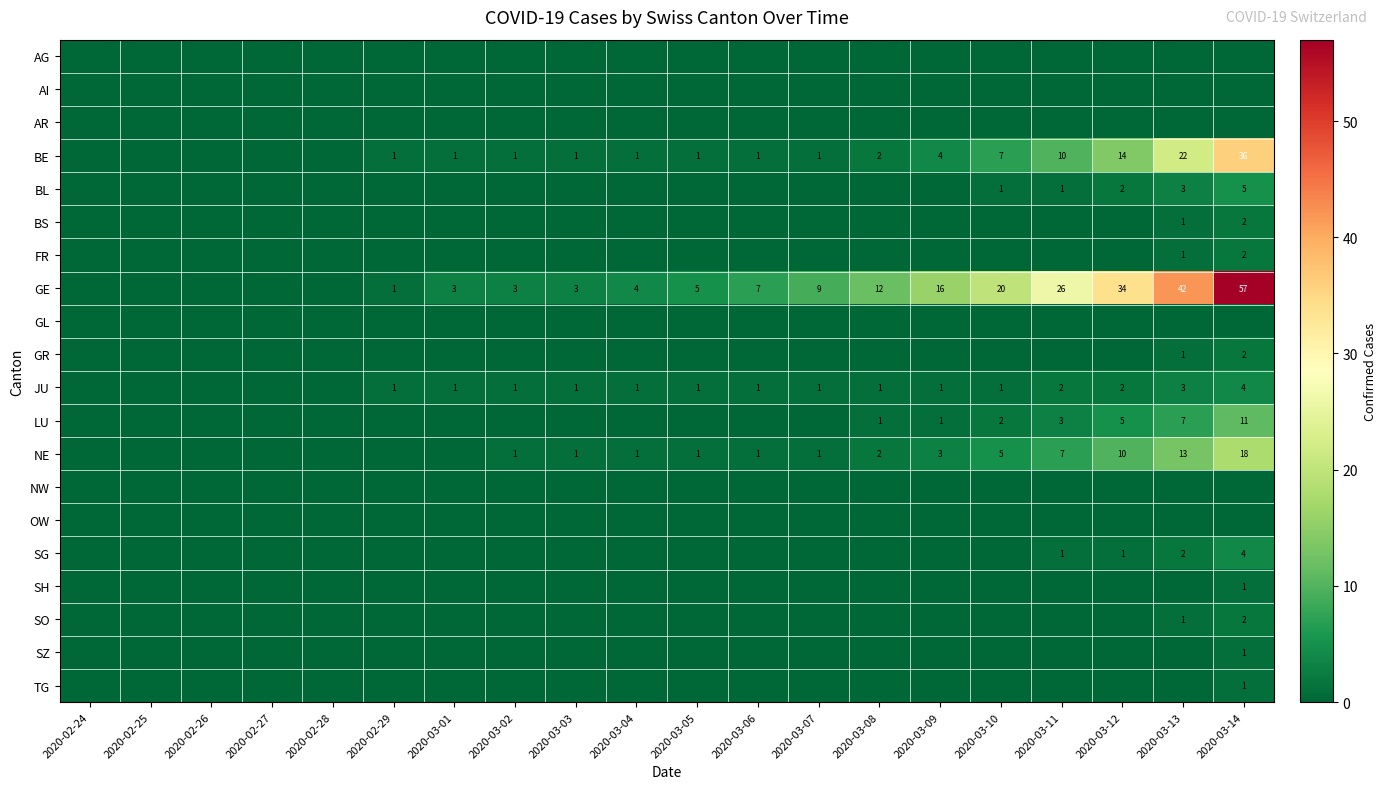

The value of NE at 2020-03-13 is 17. True or false?

False